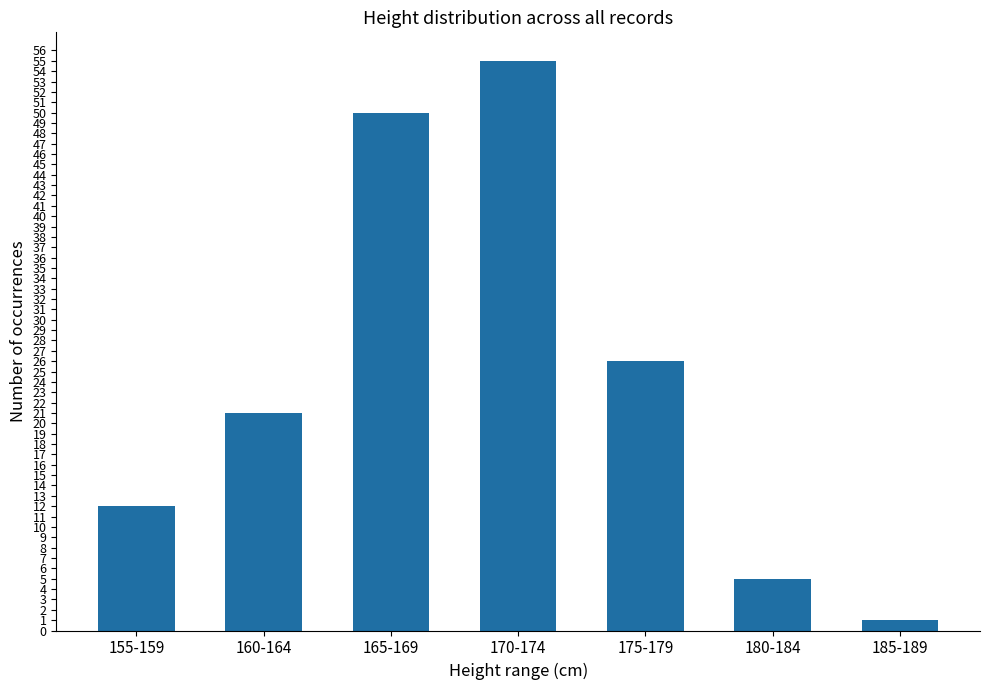

At which label is the value closest to 28?

175-179